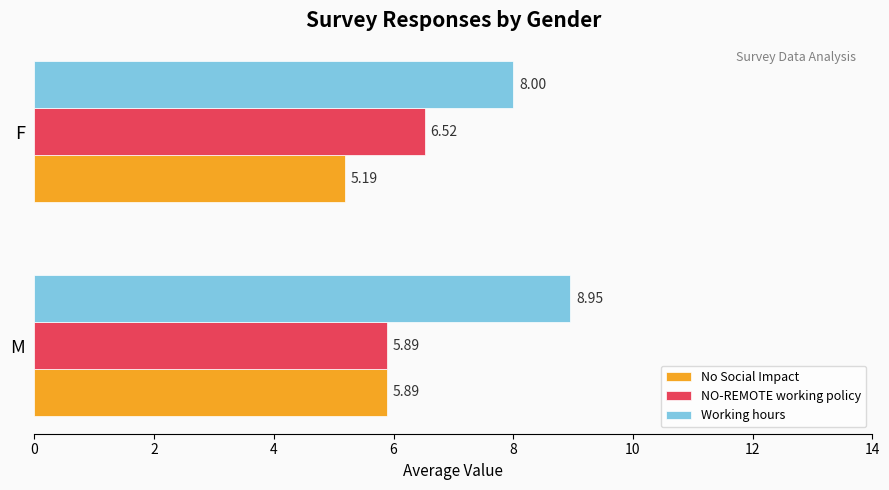

Which series has the largest range (max minus min)?

Working hours